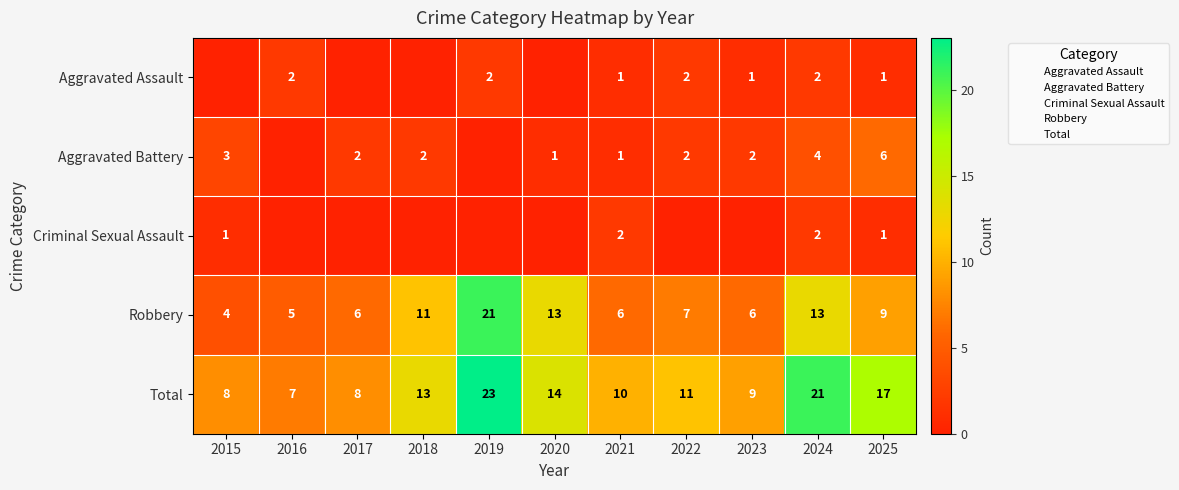

At which category is the sum across all series the highest?

2019